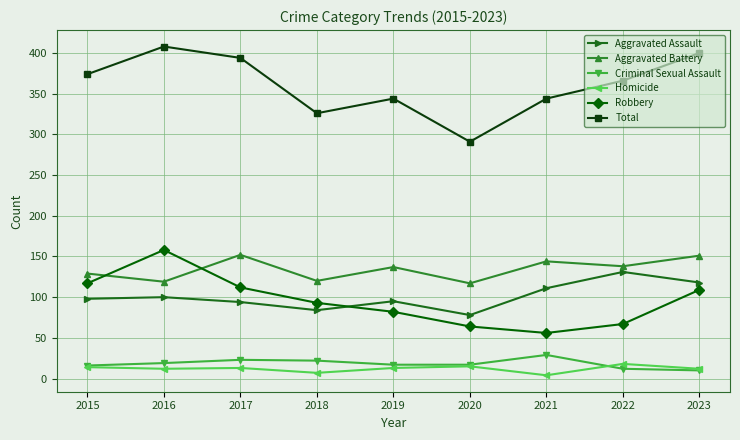

Which series has the largest range (max minus min)?

Total